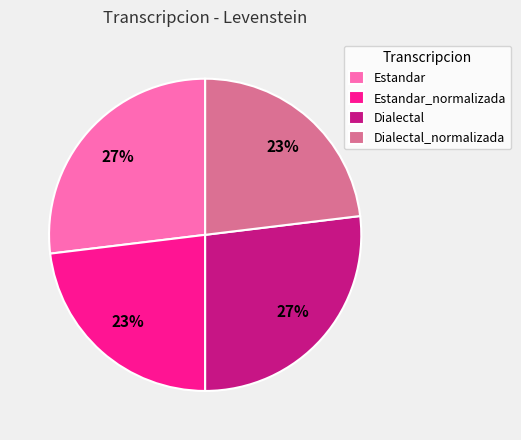

True or false: Dialectal accounts for 27% of the total.

True